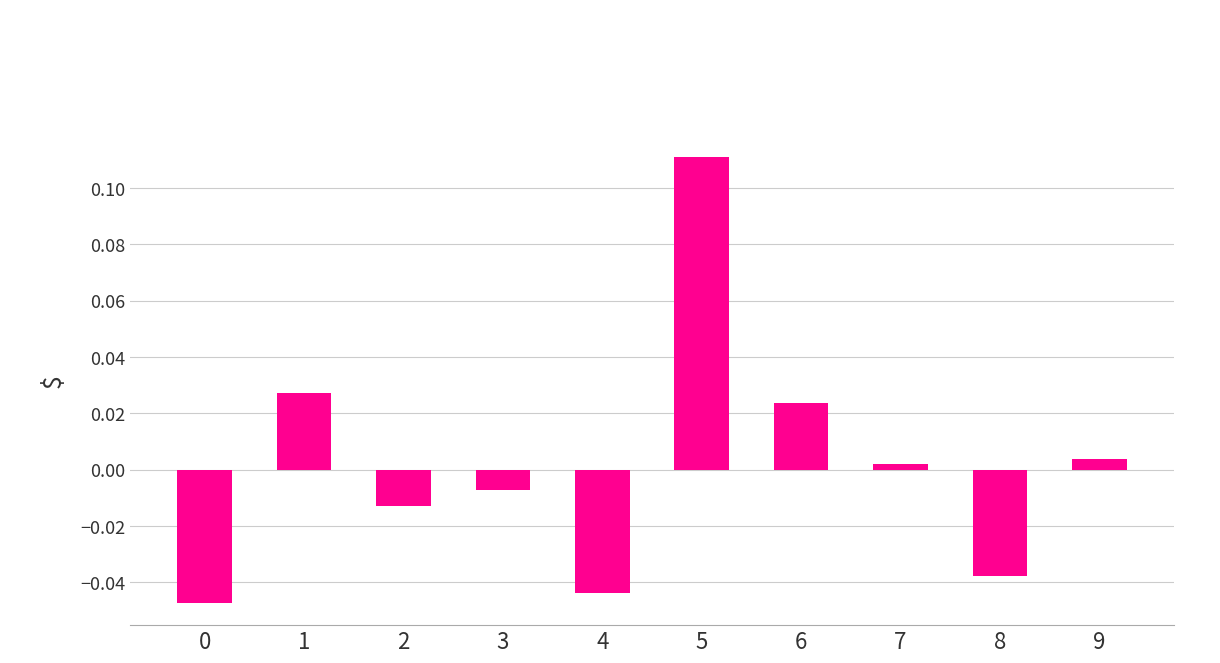

The value at 4 is -0.1. True or false?

False